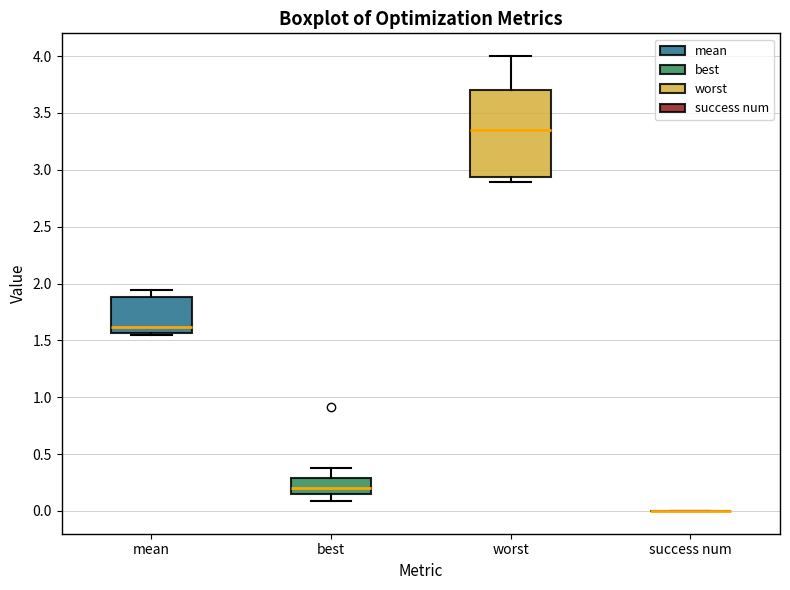

Reading left to right, read every box against the y-axis: the position of its median line, the range the box covers, and the ends of its whiskers. The values are not printed on the chart, so give them approximately, as read against the axis.

mean: median 1.60, box 1.55 to 1.90, whiskers 1.55 (just below the box's lower edge) to 1.95
best: median 0.20, box 0.15 to 0.30, whiskers 0.10 to 0.40
worst: median 3.35, box 2.95 to 3.70, whiskers 2.90 to 4.00
success num: box collapsed to a line at 0.00, whiskers 0.00 to 0.00